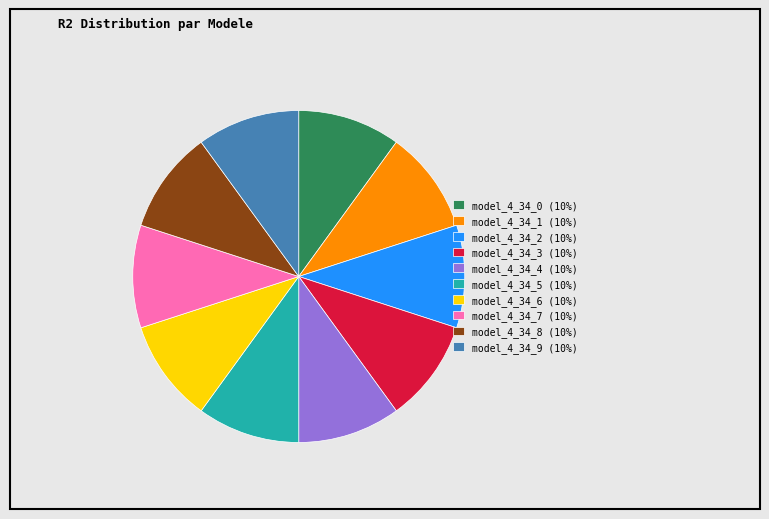

How many segments does this pie chart have?

10